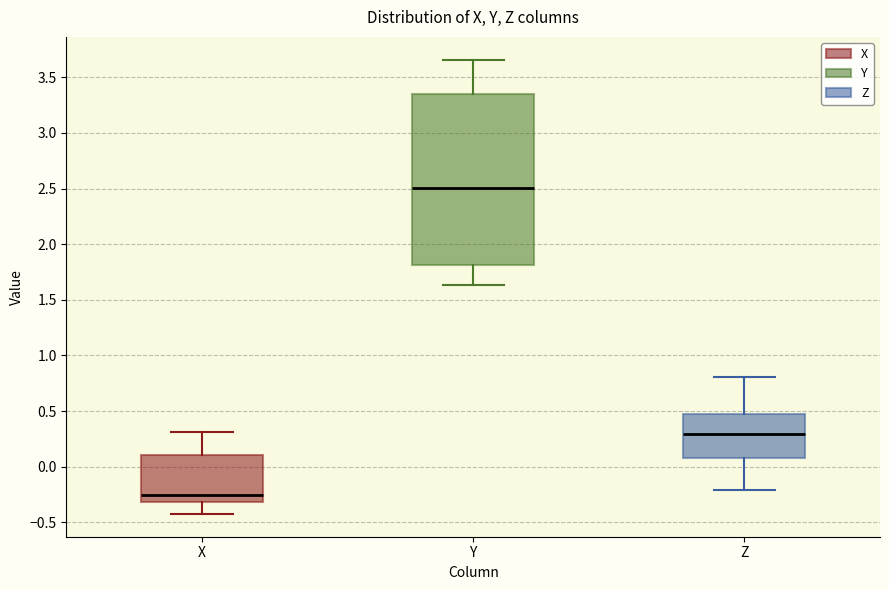

Which box has the lowest median line?

X